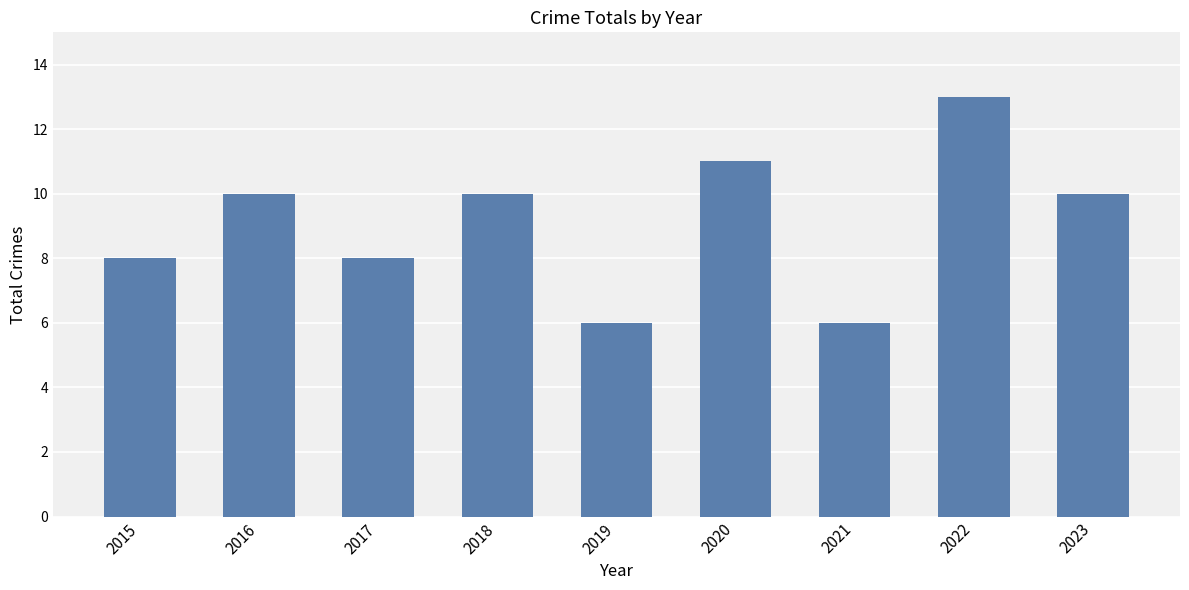

How many data points are less than 10?

4